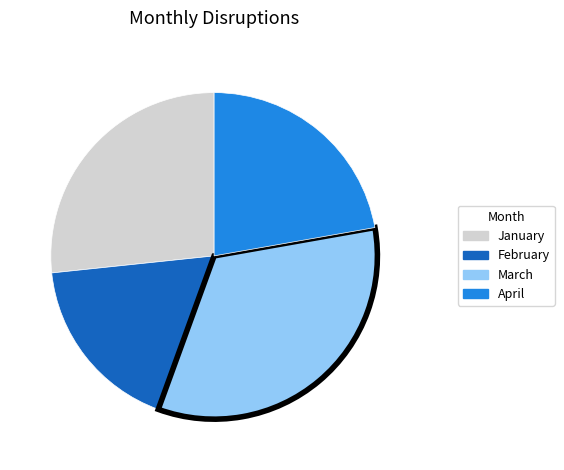

True or false: February accounts for 18% of the total.

True